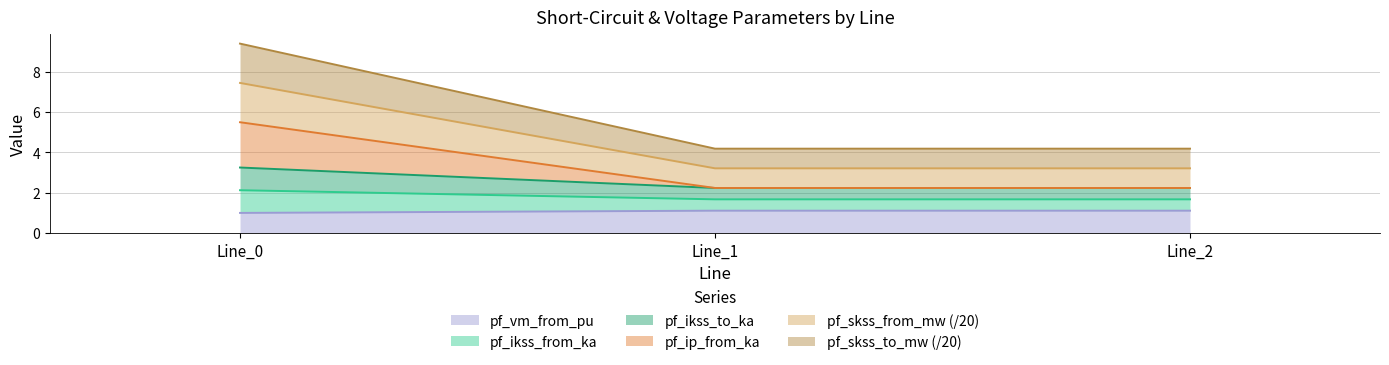

Does the chart have visible grid lines?

Yes